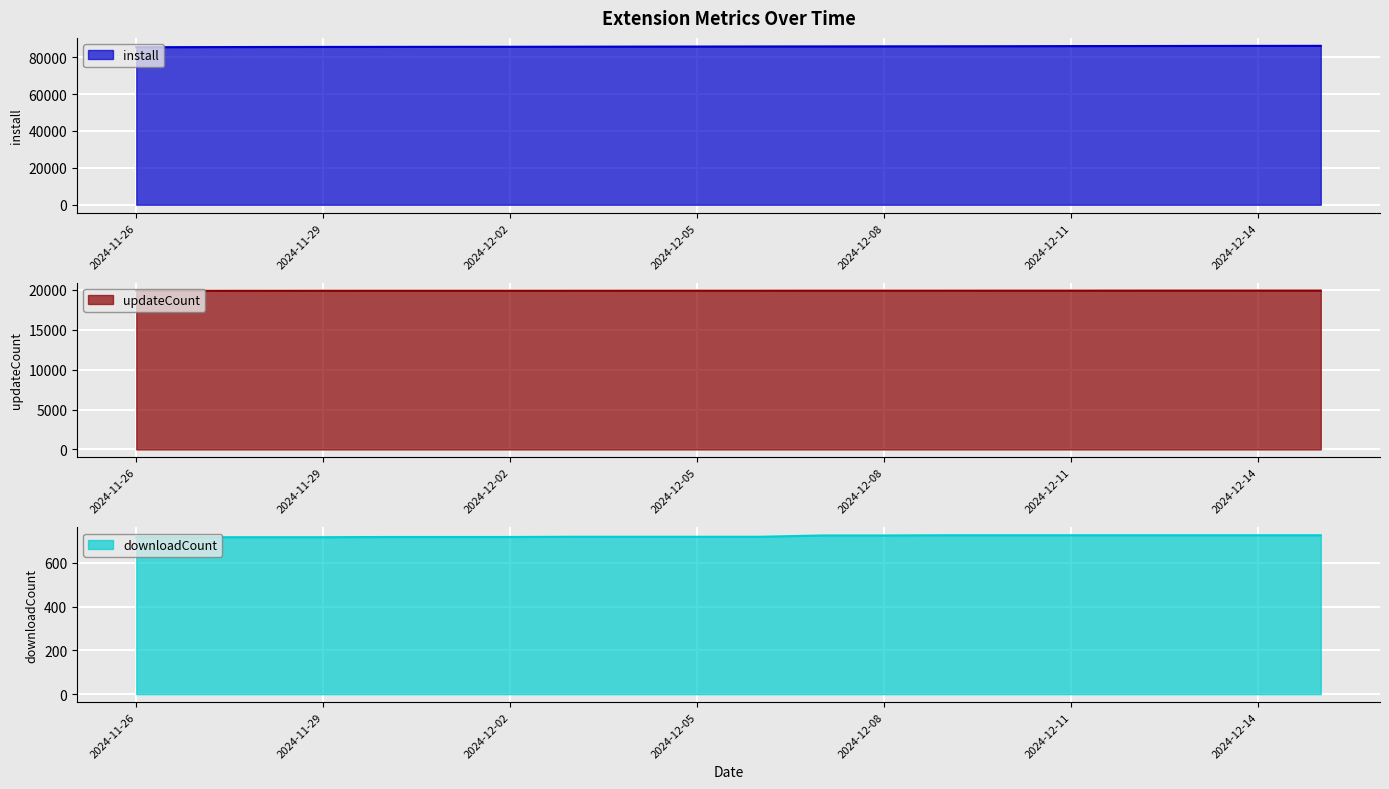

What is the difference between the highest and lowest values at 2024-12-04?

84985